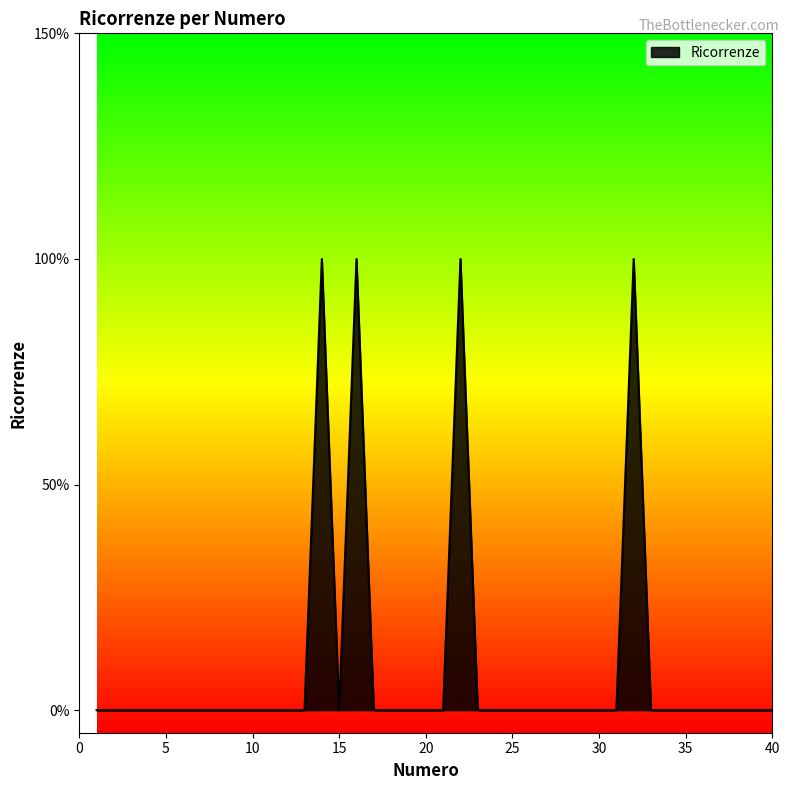

Does the chart have visible grid lines?

No